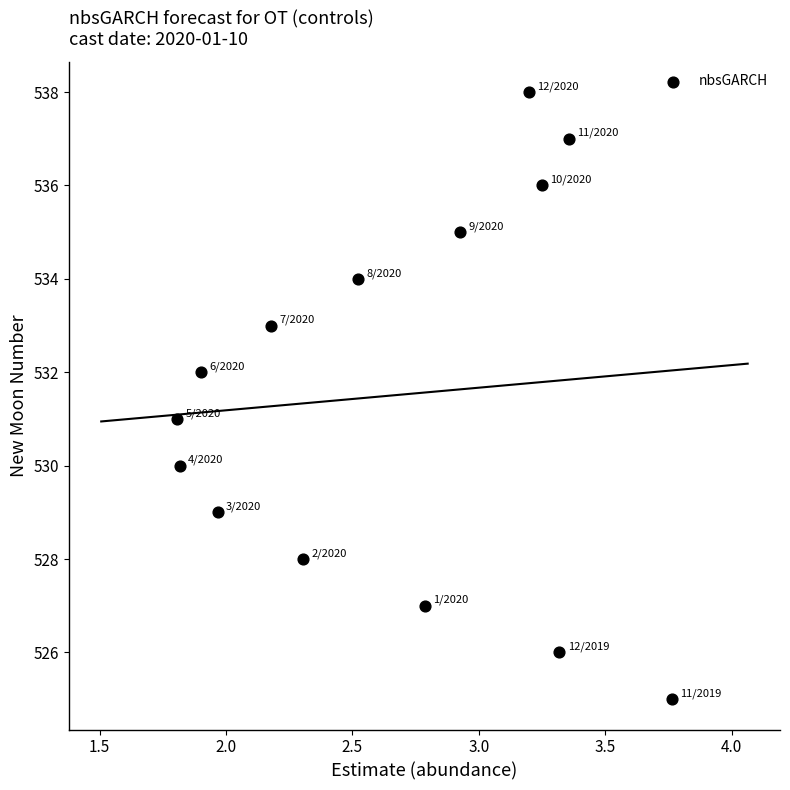

What is the range of Y values (max minus min)?

13